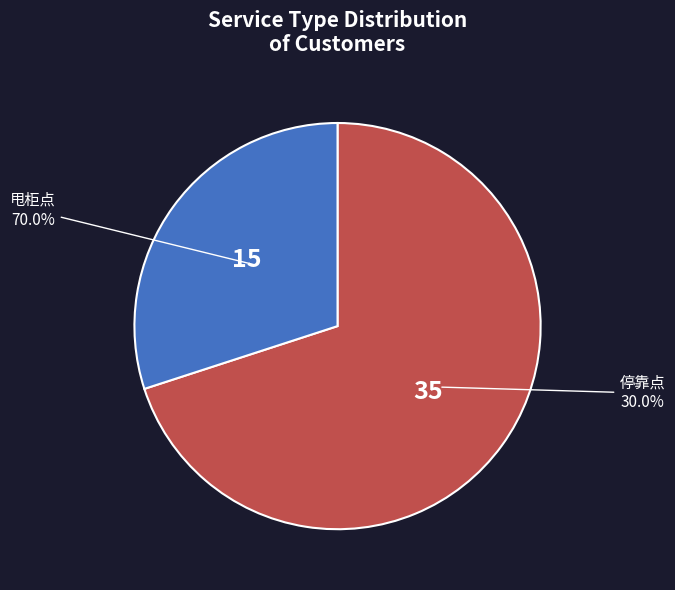

How many slices are in this pie chart?

2